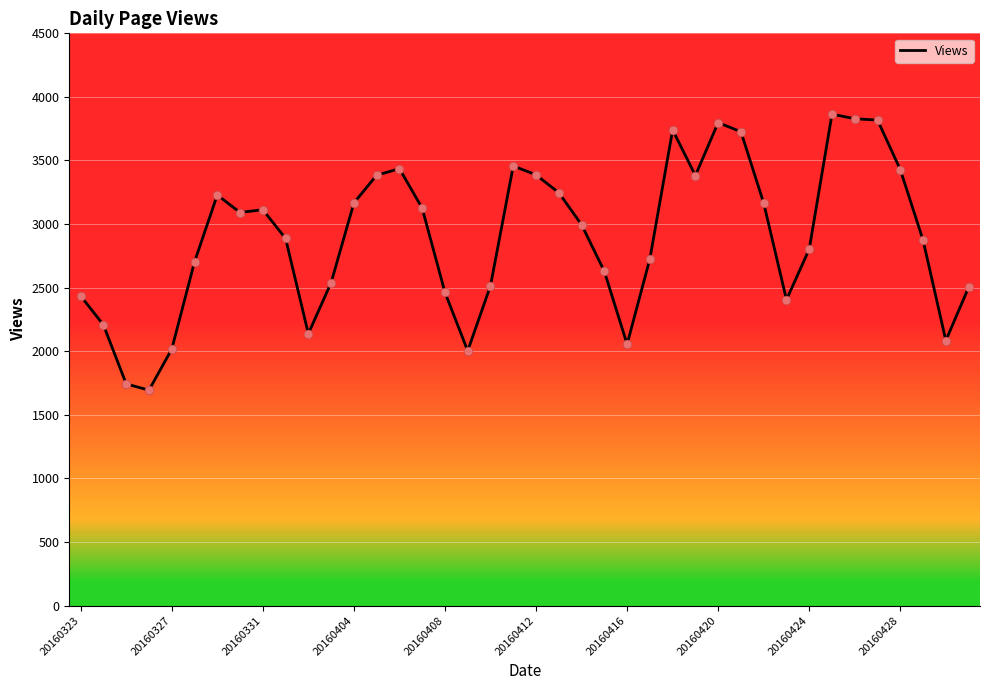

What is the difference between the maximum and minimum values?

2171